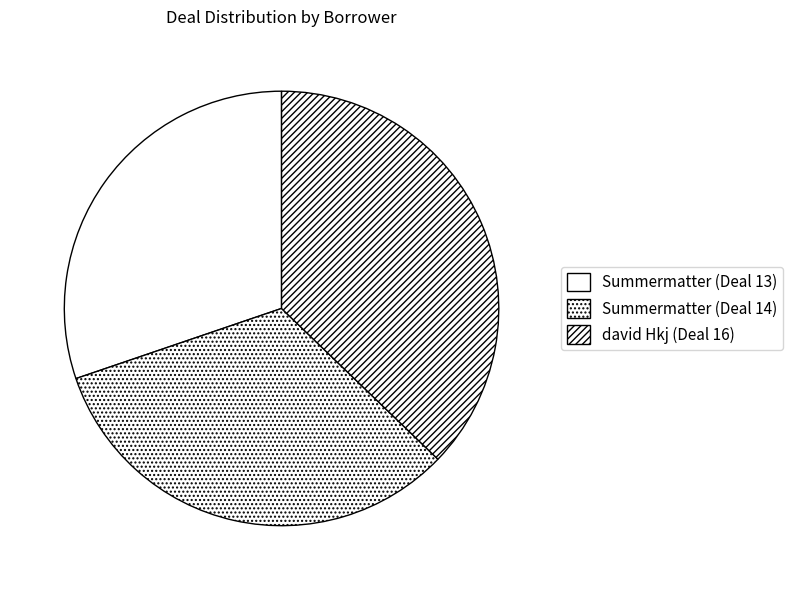

What portion of the pie excludes Summermatter (Deal 13)?

69.8%